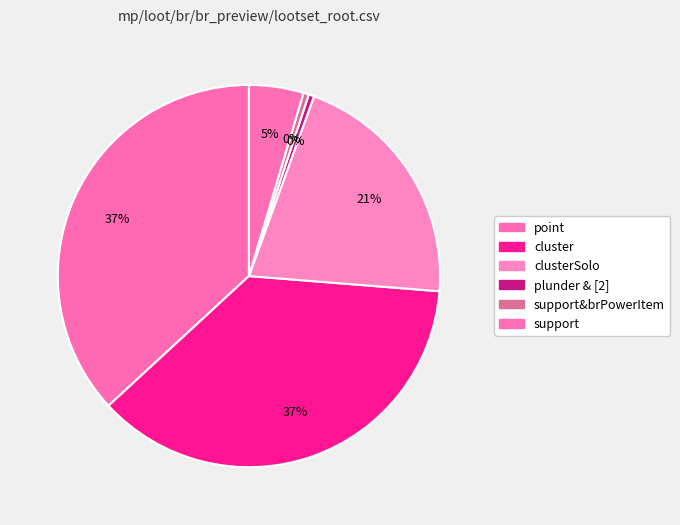

True or false: cluster accounts for 43% of the total.

False